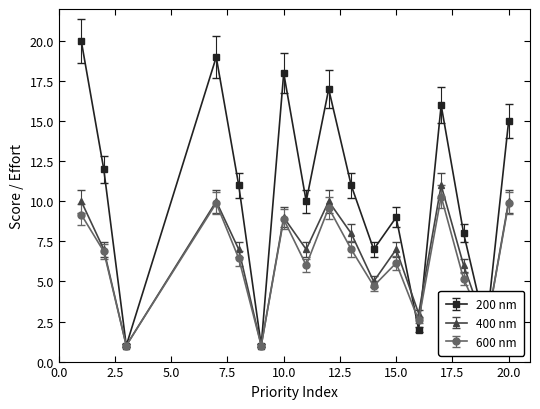

What is the value of the 600 nm point at the 14th from the left?

10.3